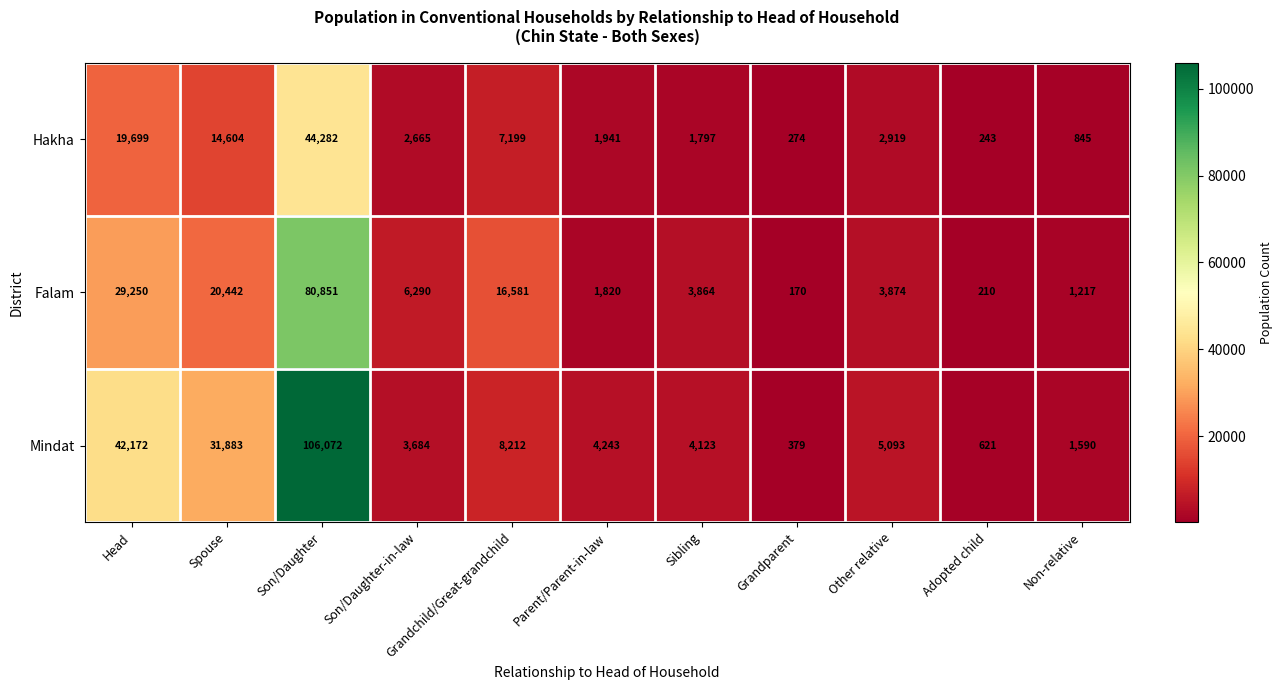

At which category does the chart reach its minimum across all series?

Grandparent